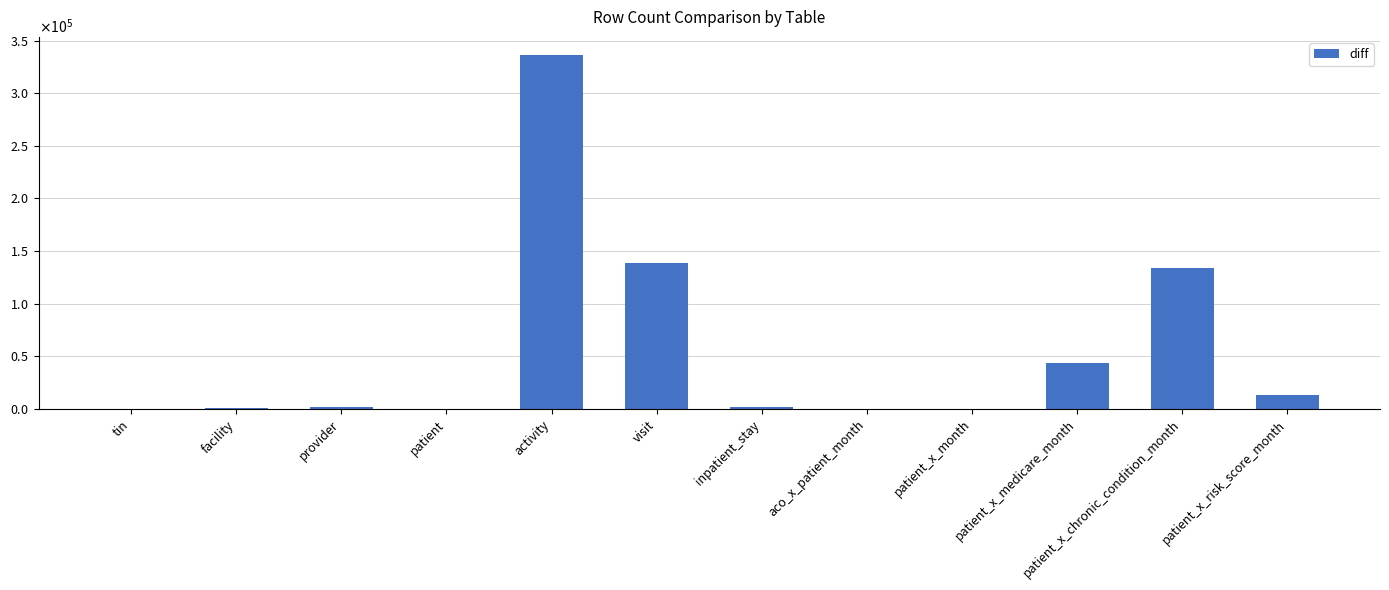

Between provider and patient_x_risk_score_month, which is larger?

patient_x_risk_score_month